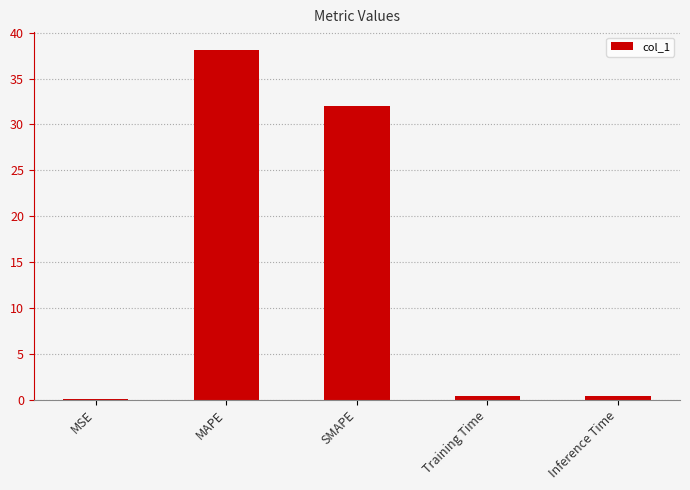

How many distinct data groups are displayed?

1